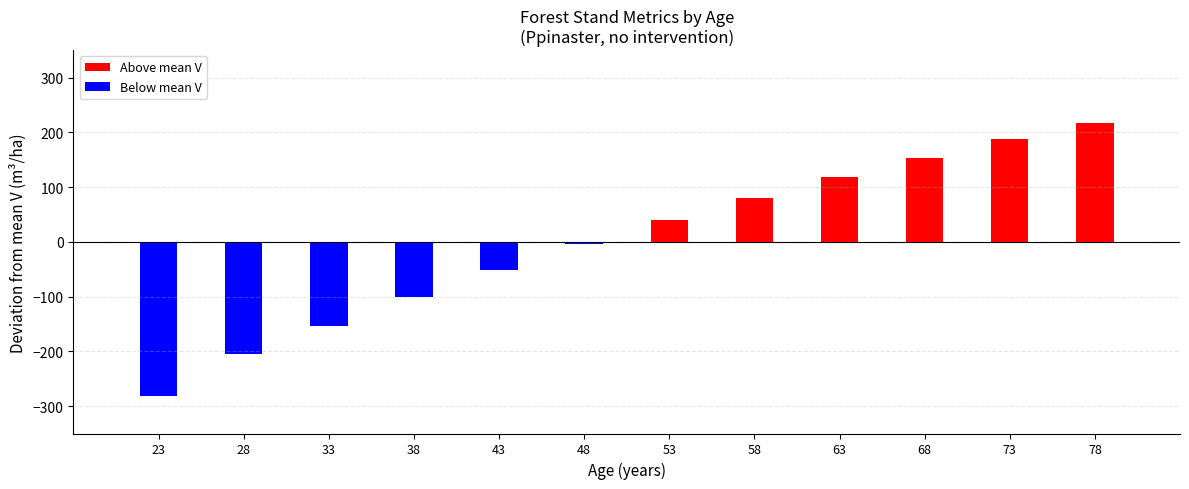

How many bars are there in total?

12